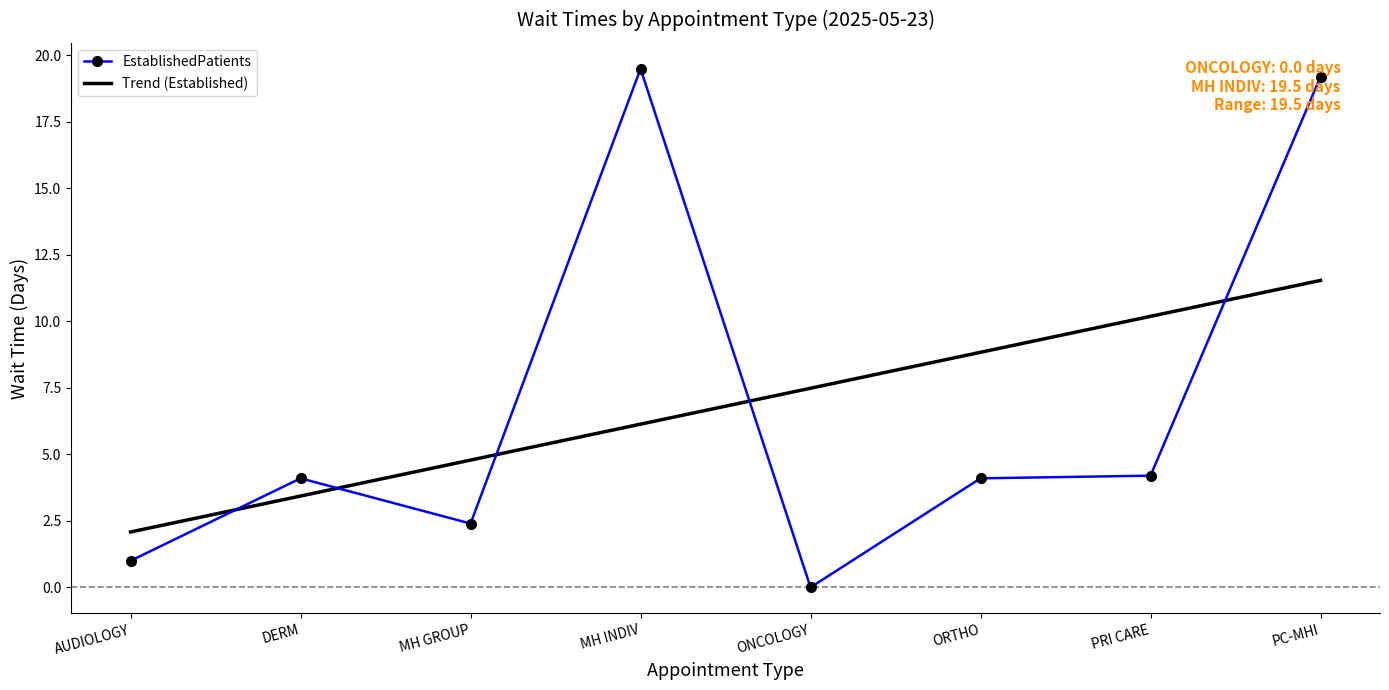

Which category has the lowest value in the EstablishedPatients series?

ONCOLOGY